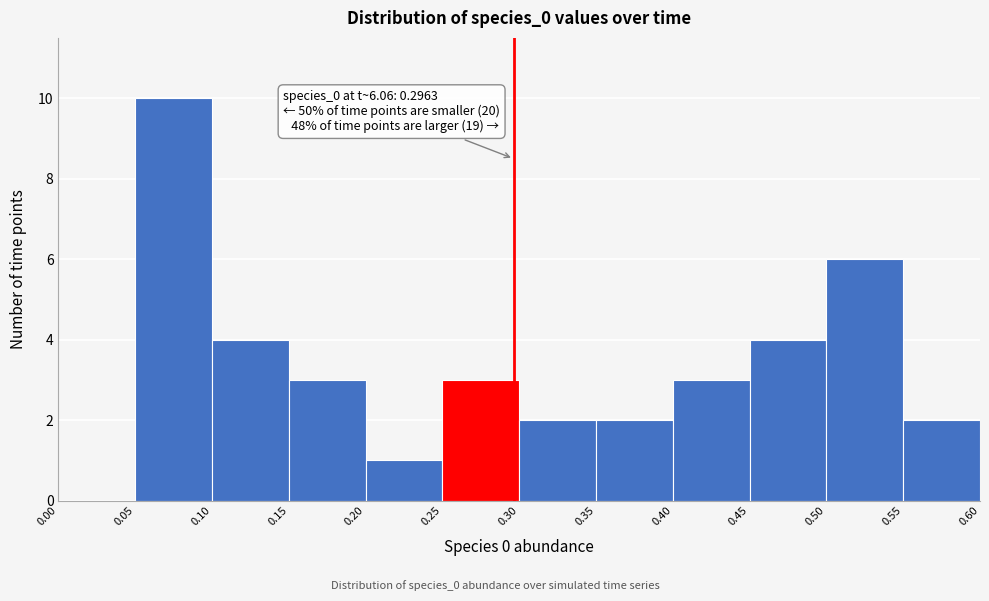

Which range on the x-axis has the tallest bar?

0.05 to 0.10